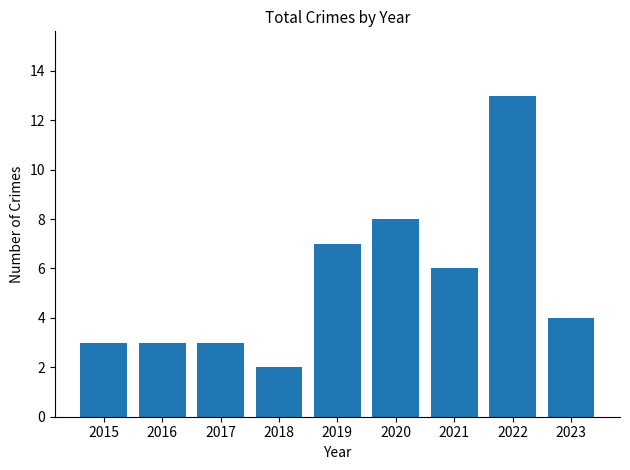

Approximately how many times larger is the value at 2016 compared to 2018?

1.5